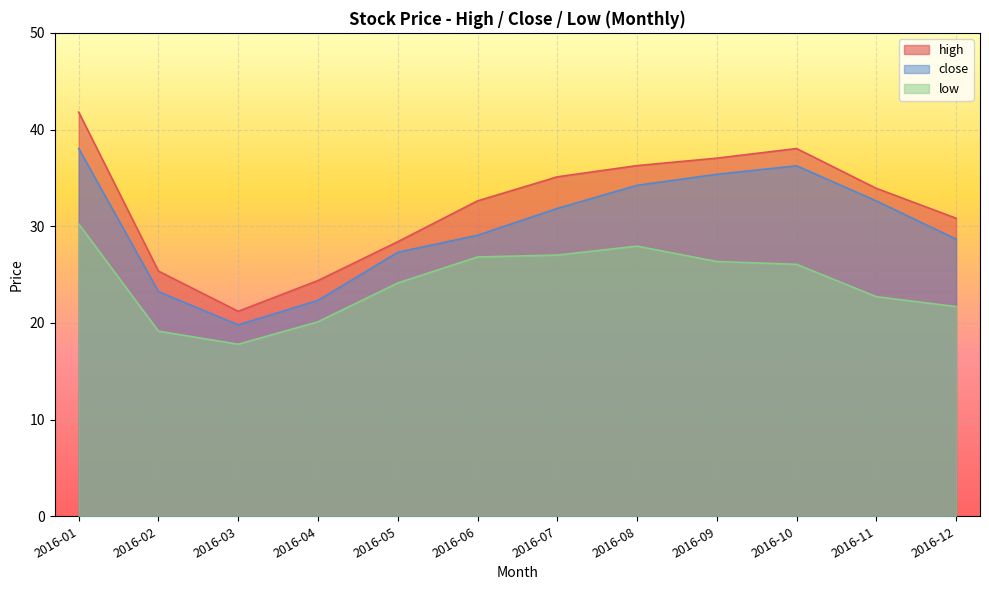

How many data points in close are above 31?

6